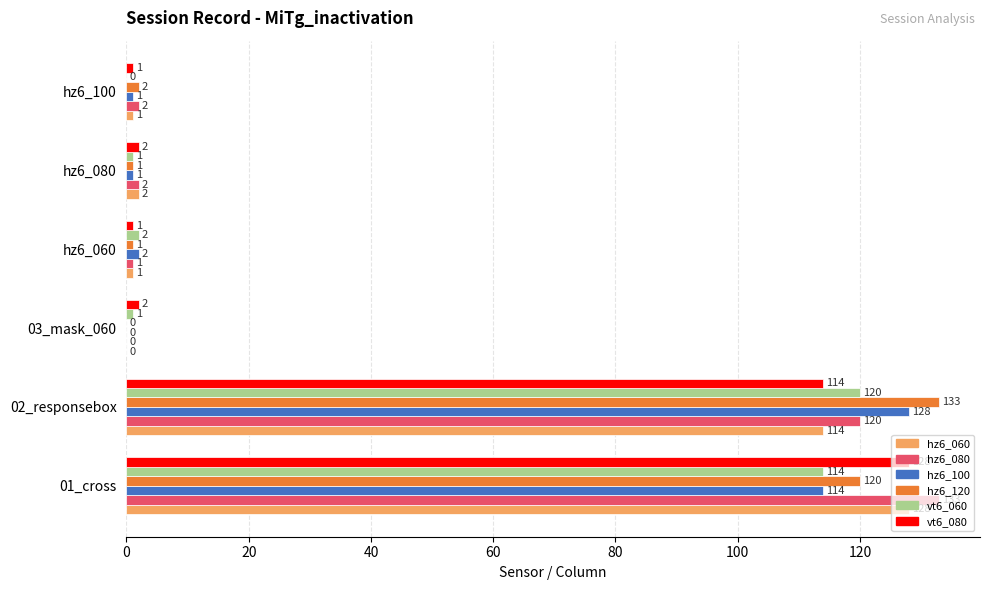

Which category has the highest value in the hz6_080 series?

01_cross